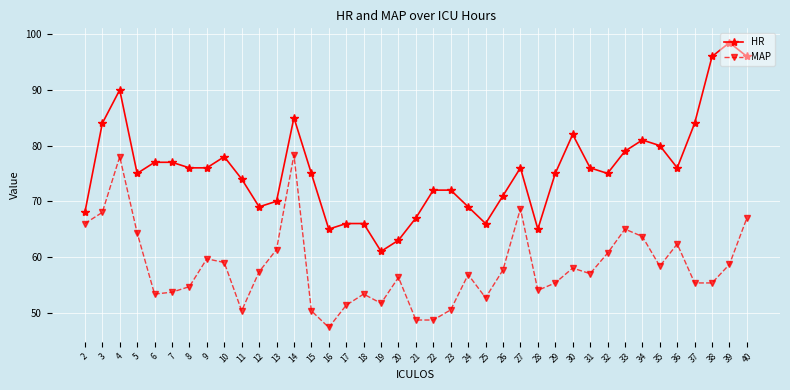

Is it true that MAP equals 35.4 at 26?

False